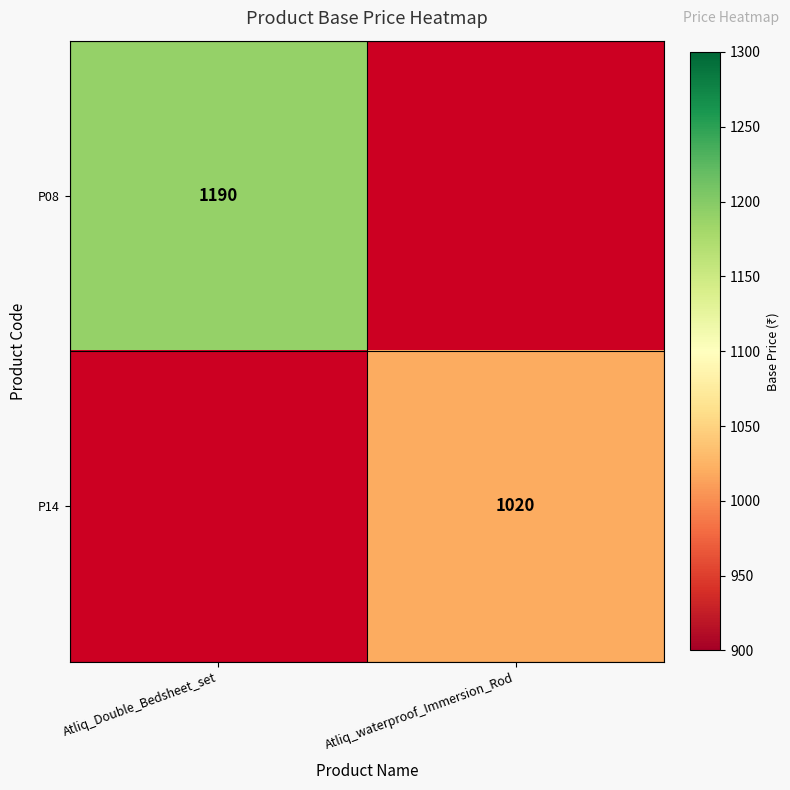

True or false: P08 has a value of 688 at Atliq_Double_Bedsheet_set.

False